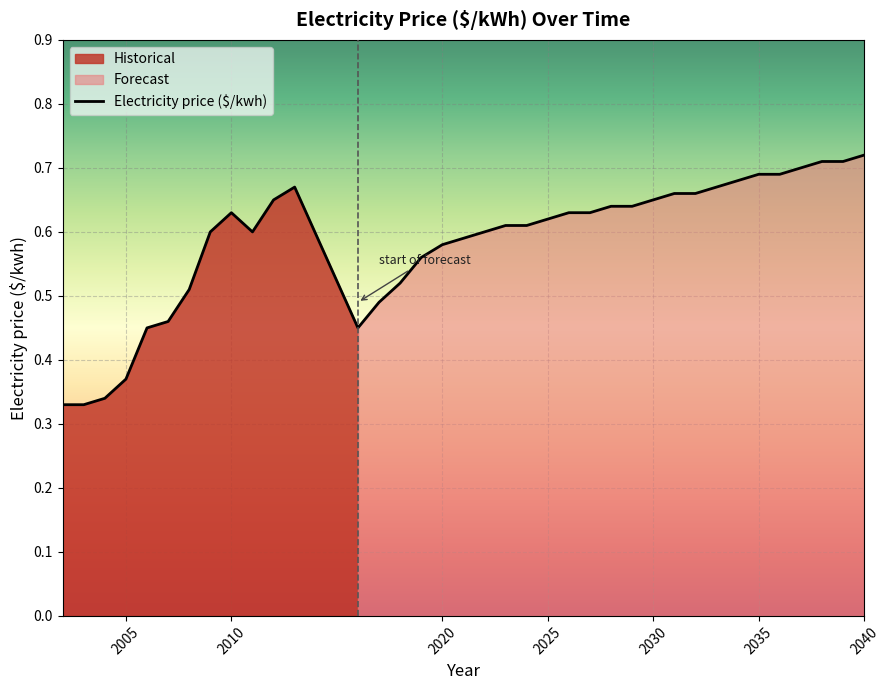

What is the maximum value shown in the chart?

0.7